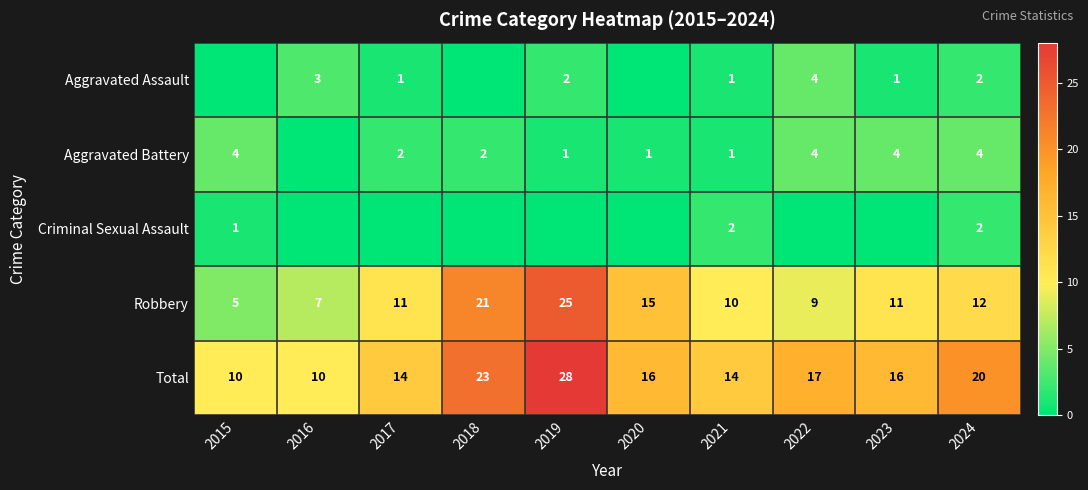

Rank the series by their maximum value, from lowest to highest.

Criminal Sexual Assault, Aggravated Assault, Aggravated Battery, Robbery, Total